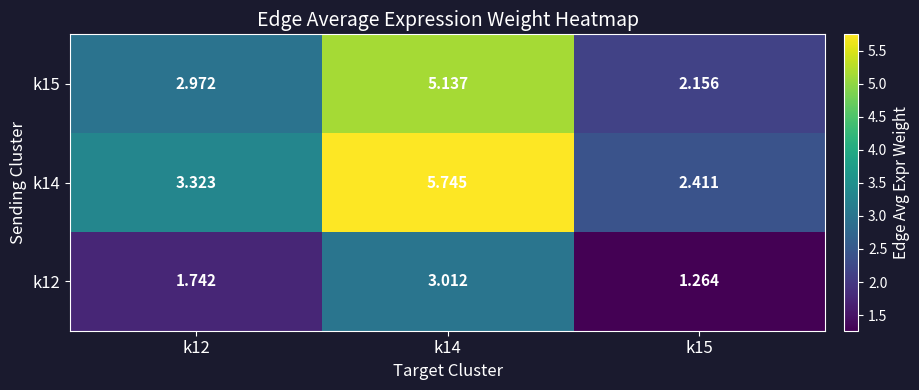

Is the value of k15 at k14 greater than the value of k12 at k14?

Yes